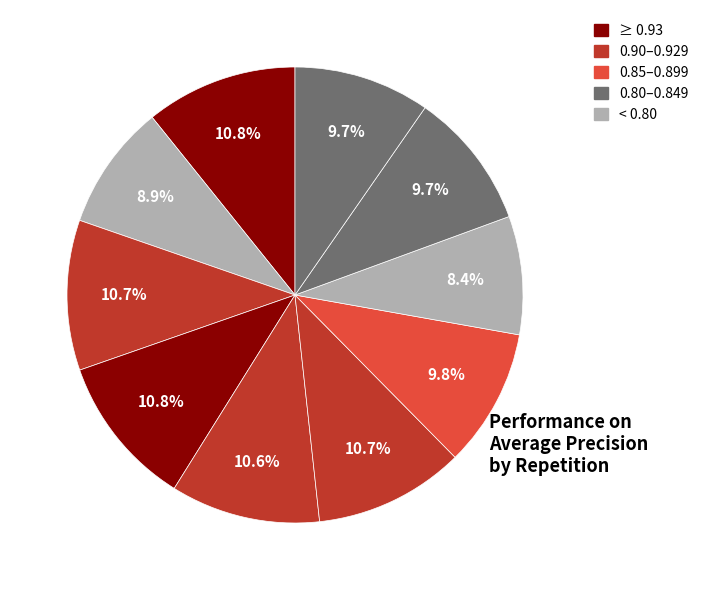

How many slices are in this pie chart?

10